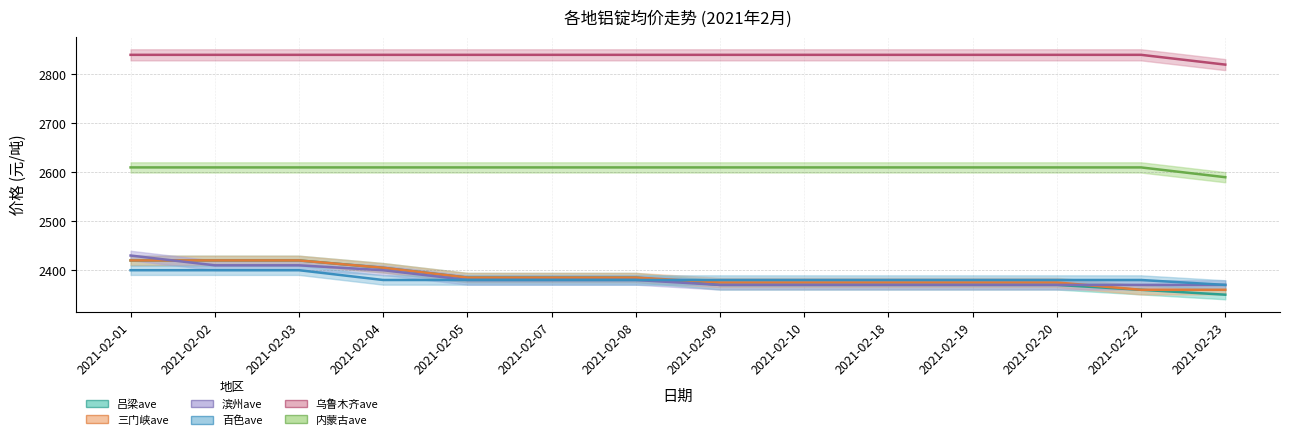

What is the minimum value shown in the chart?

2350